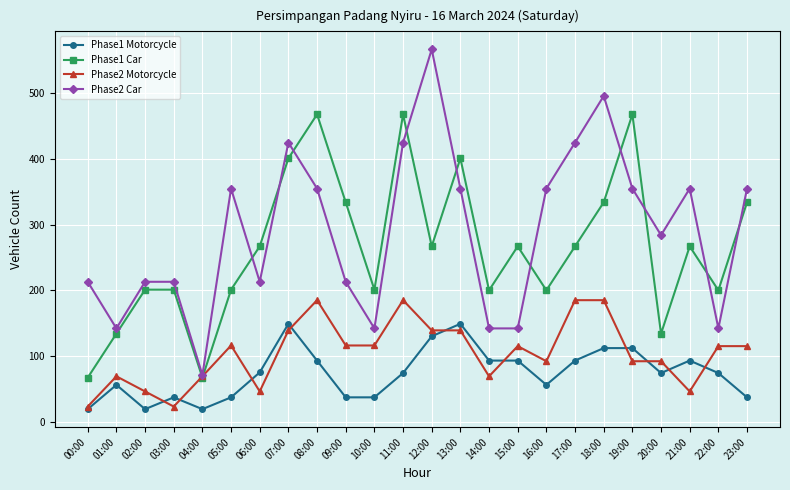

At which category does Phase1 Motorcycle reach its first local valley?

02:00